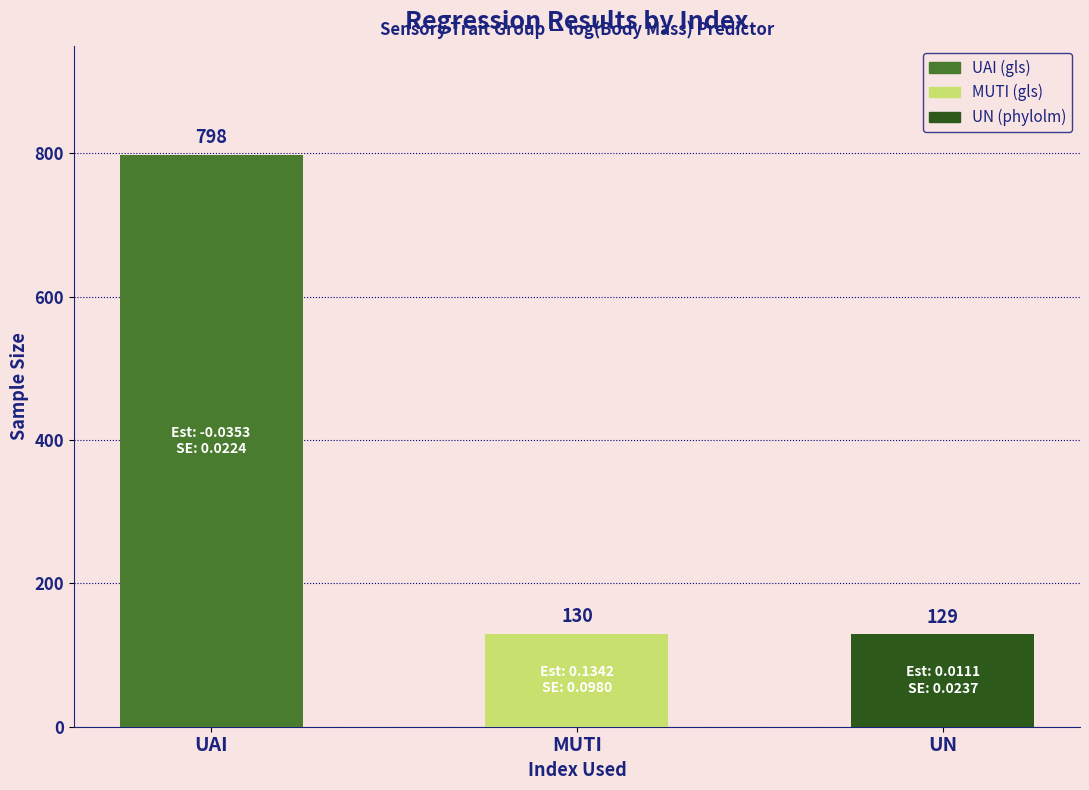

Reading left to right, transcribe all the data shown in this chart.

UAI=798	MUTI=130	UN=129